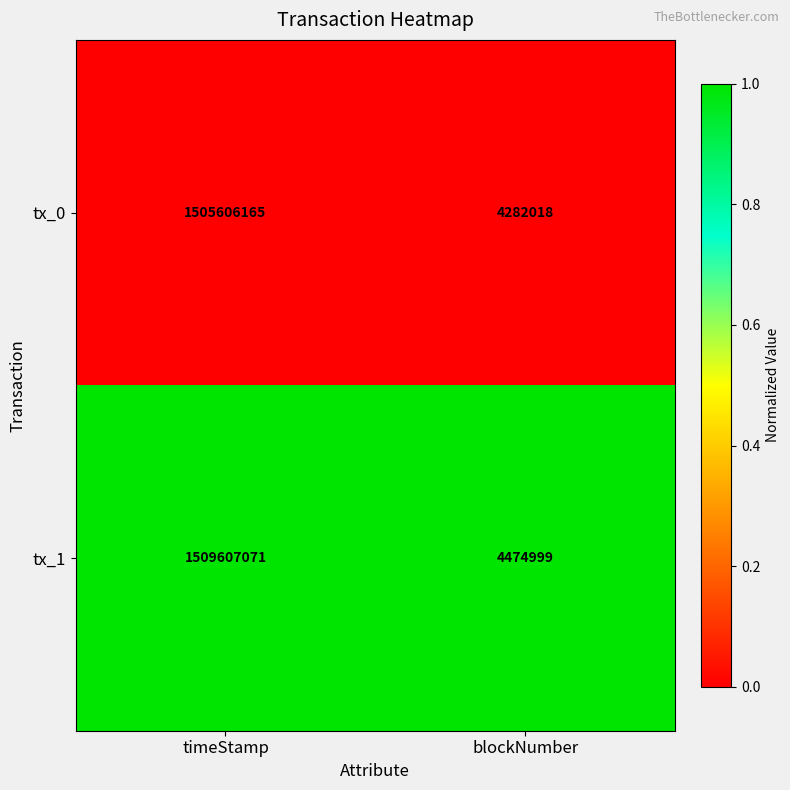

What is the difference between the highest and lowest values at blockNumber?

192981